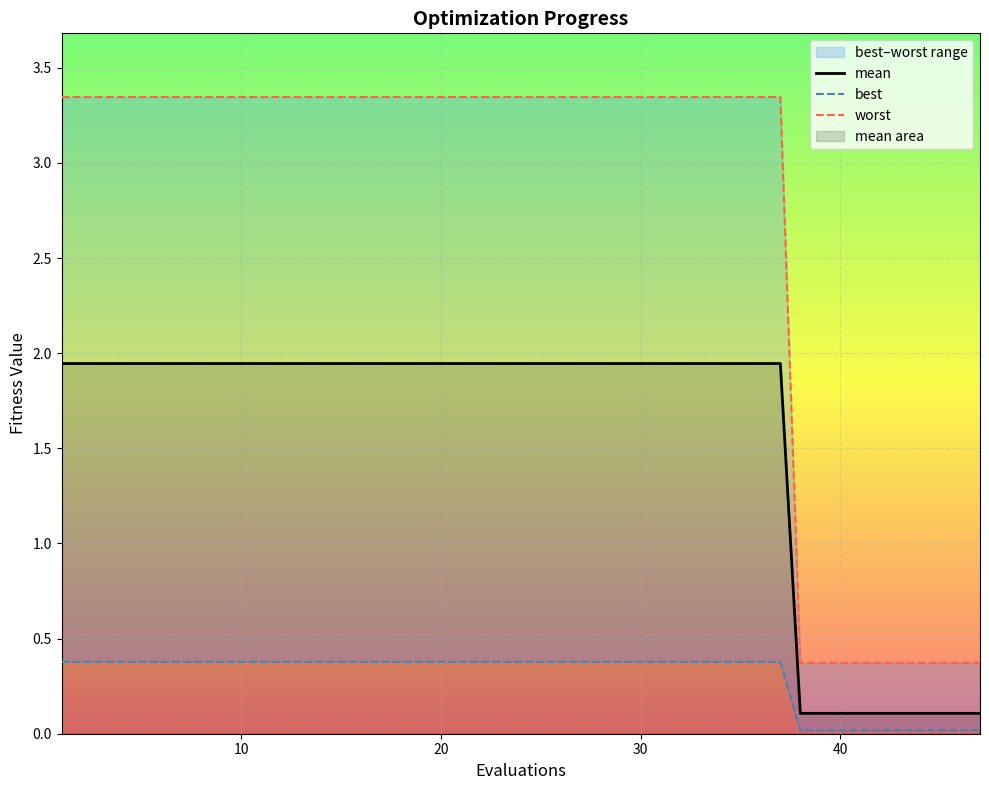

How many lines are shown in the chart?

3